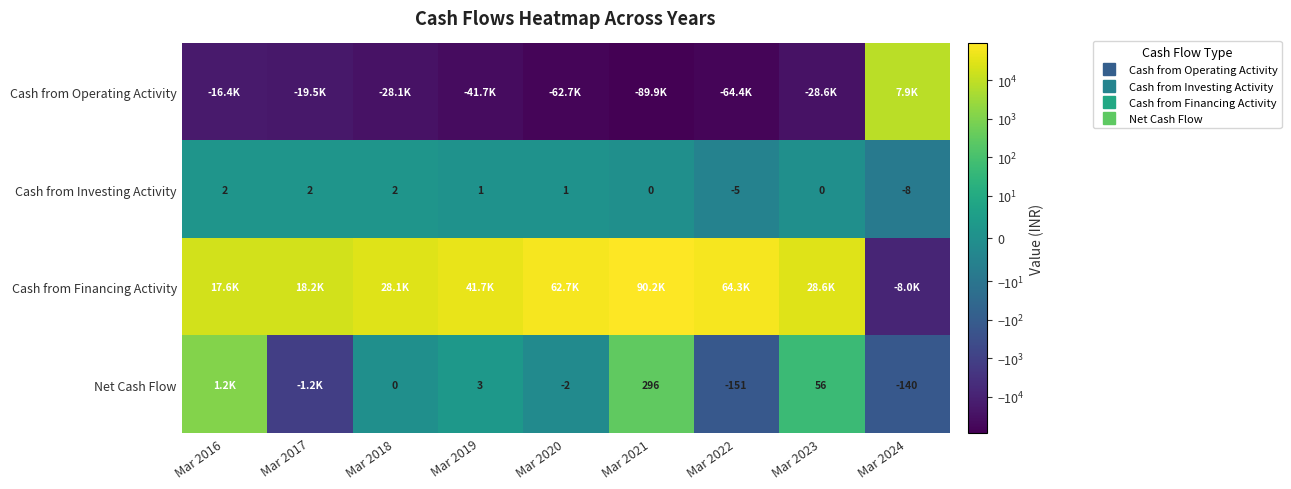

Between Mar 2019 and Mar 2021, which series saw the biggest shift?

Cash from Financing Activity